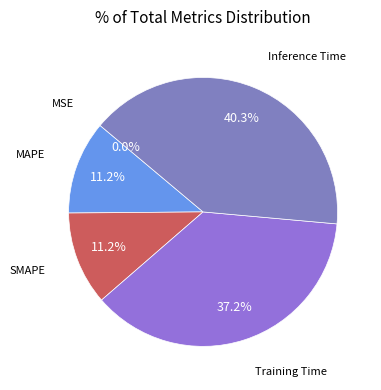

Is there any slice that represents more than half of the pie?

No